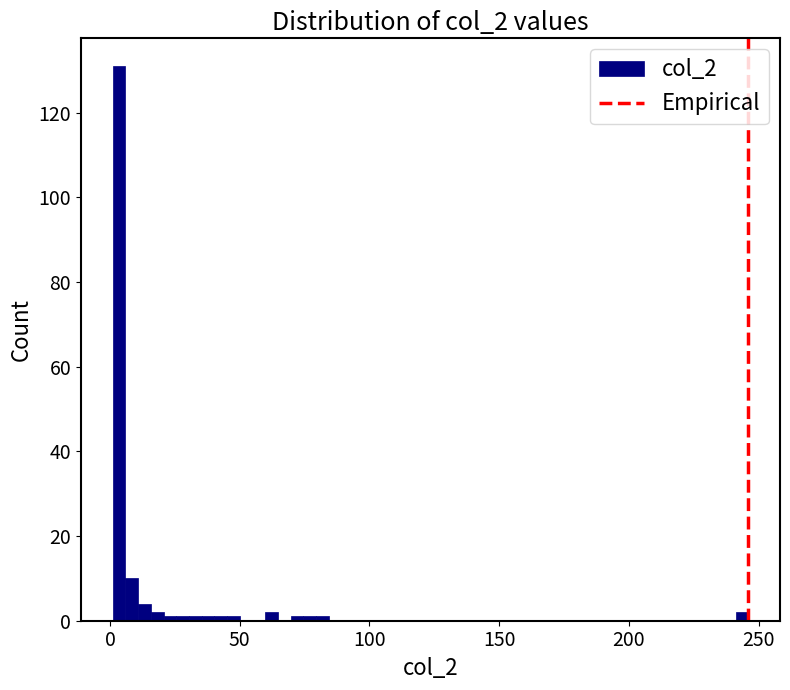

Read against the x-axis, roughly where is the centre of the tallest bar?

5